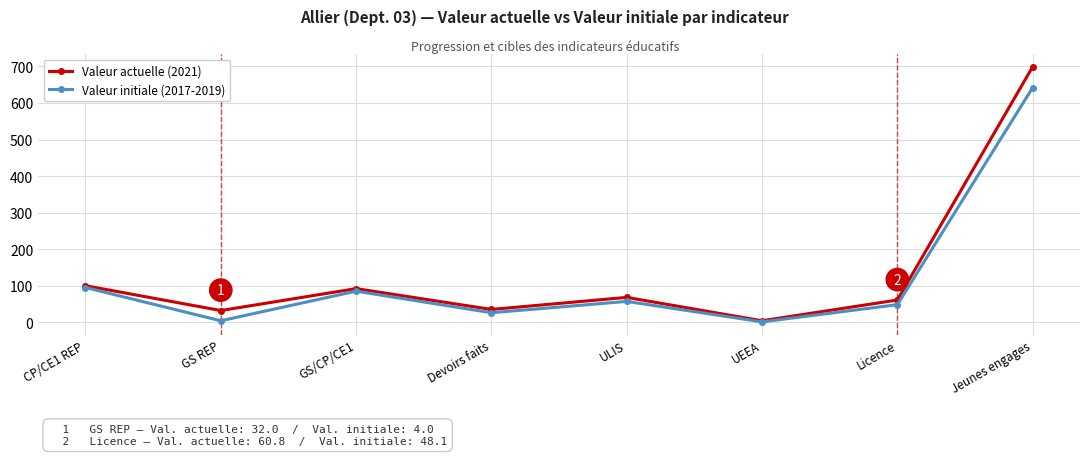

At Devoirs faits, list the series in order from largest to smallest.

Valeur actuelle (2021), Valeur initiale (2017-2019)